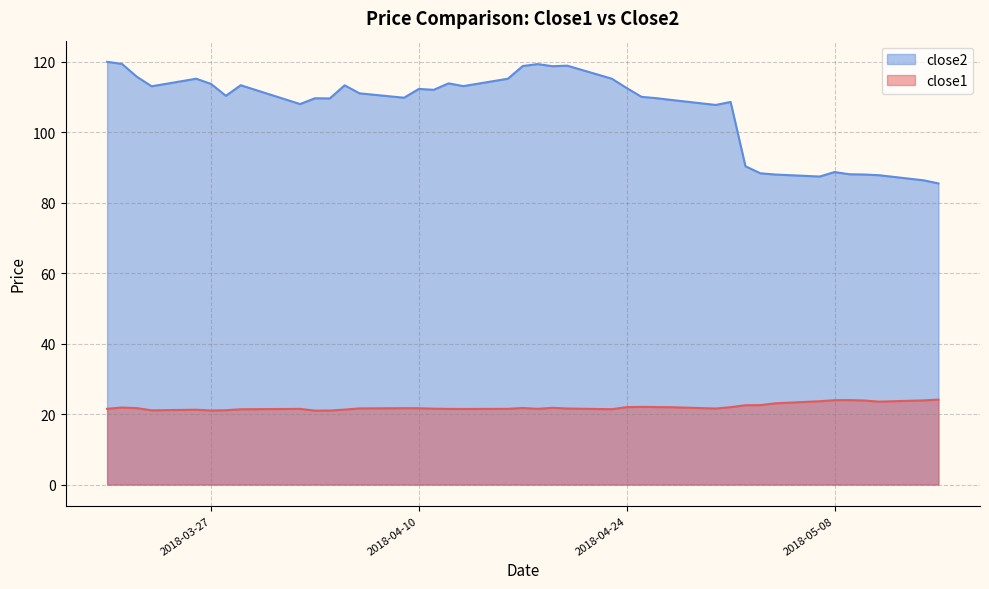

Count the number of data series in this chart.

2